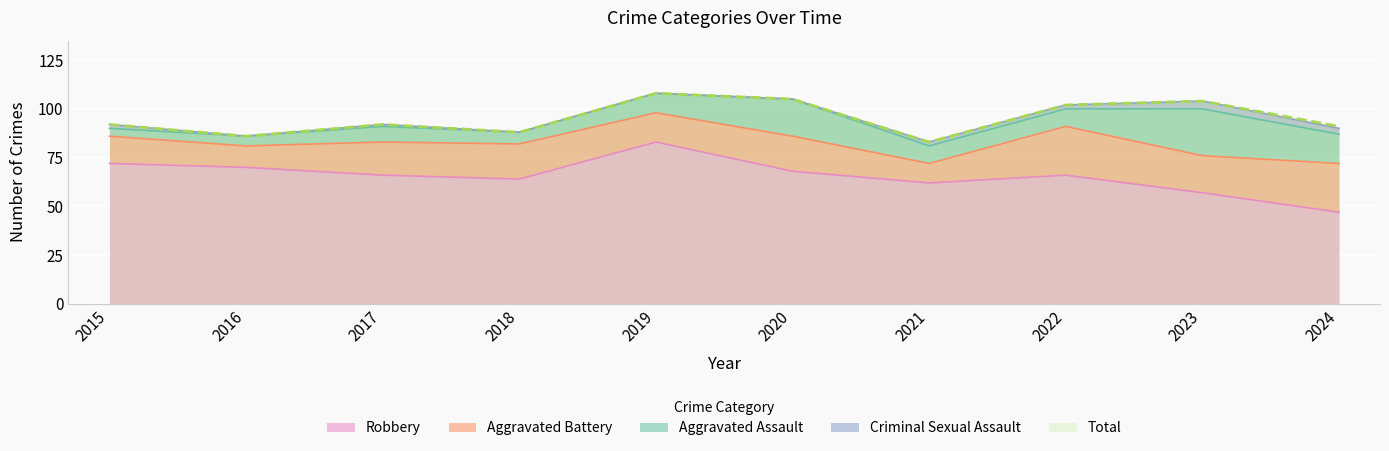

Where is Aggravated Assault nearest to the value 14?

2024